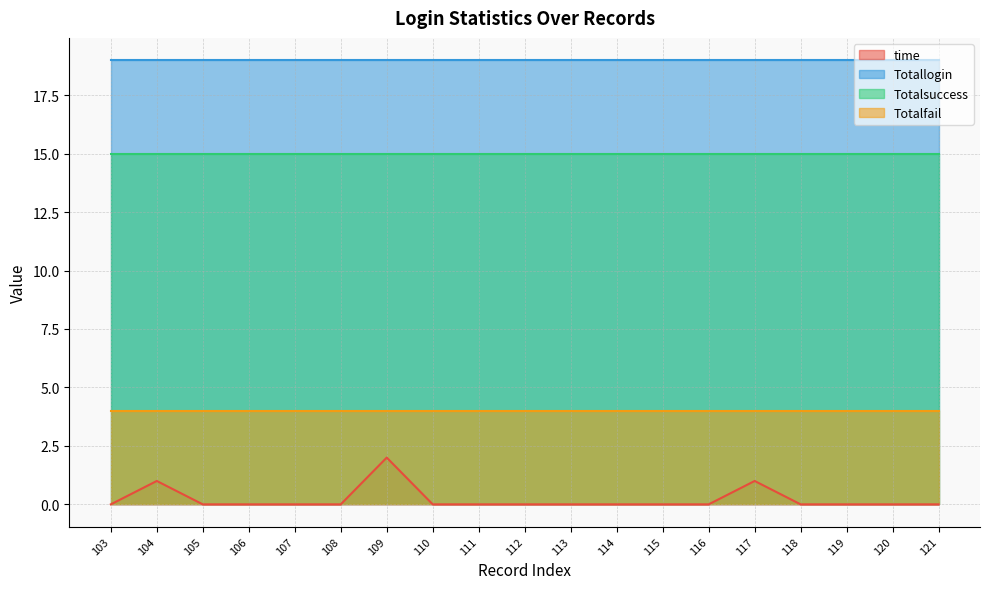

True or false: time and Totallogin intersect in this chart.

False